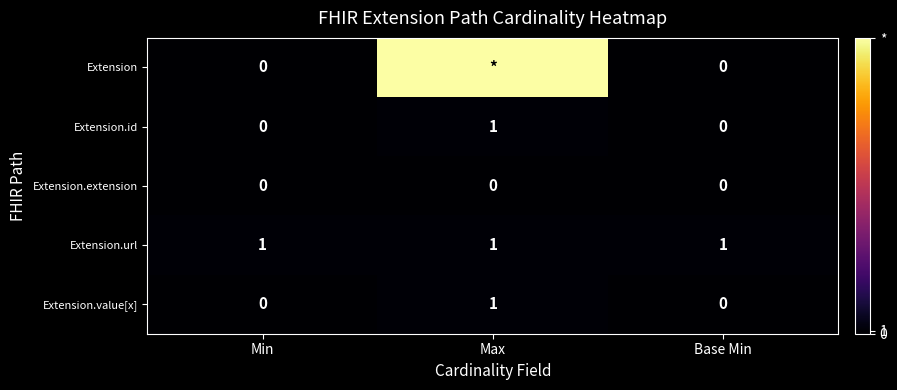

The value of Extension.url at Base Min is 1. True or false?

True